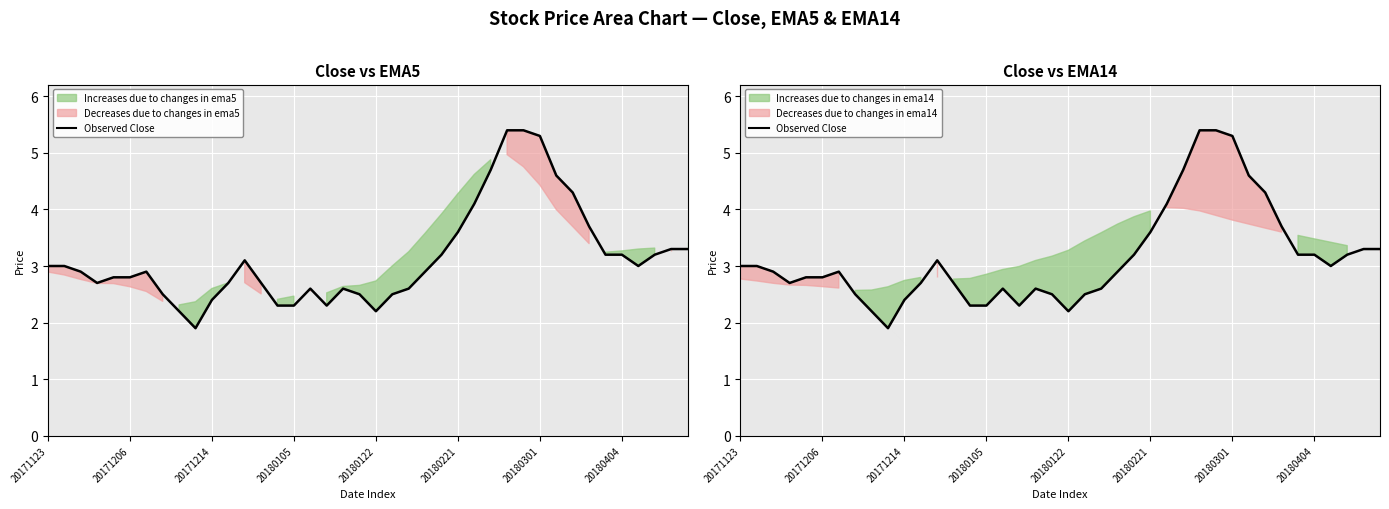

At which label is the value closest to 3?

20171123